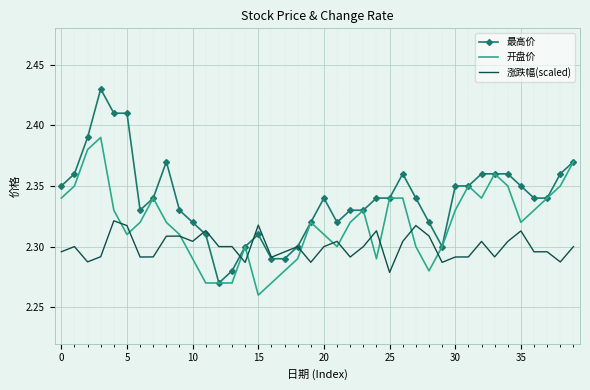

Which series has the largest range (max minus min)?

最高价